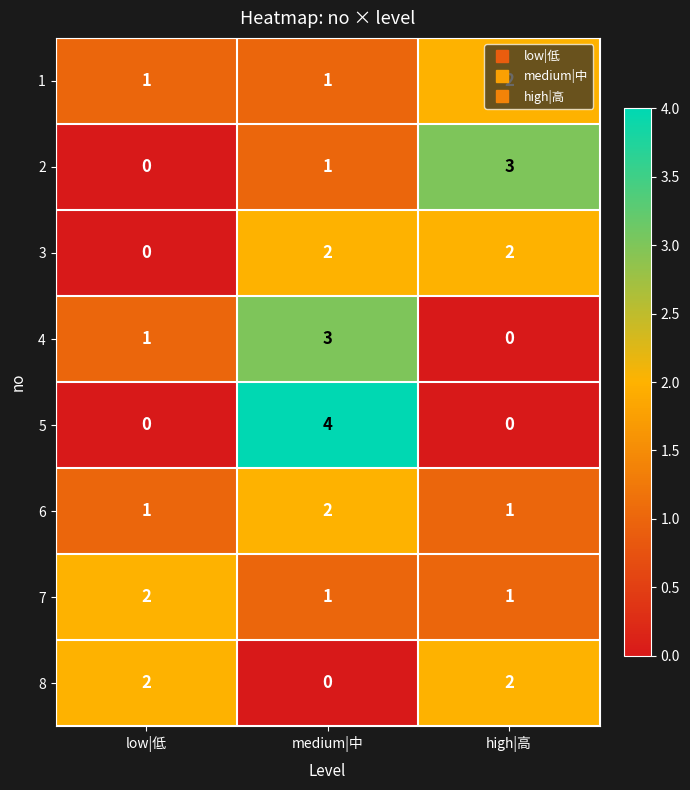

What is the difference between the highest and lowest values at high|高?

3